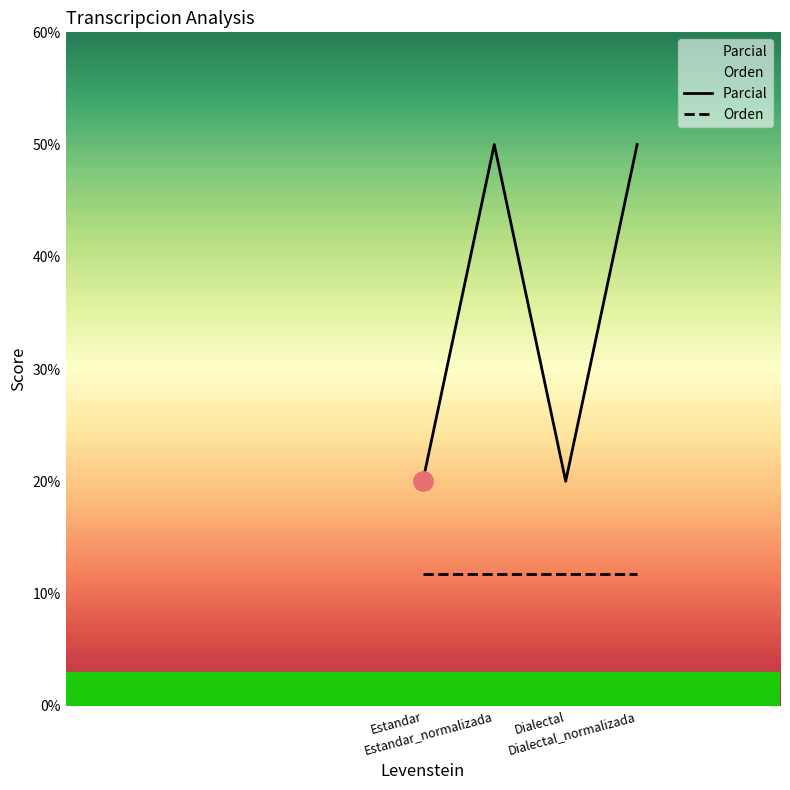

Which category has the lowest value across all series?

Estandar